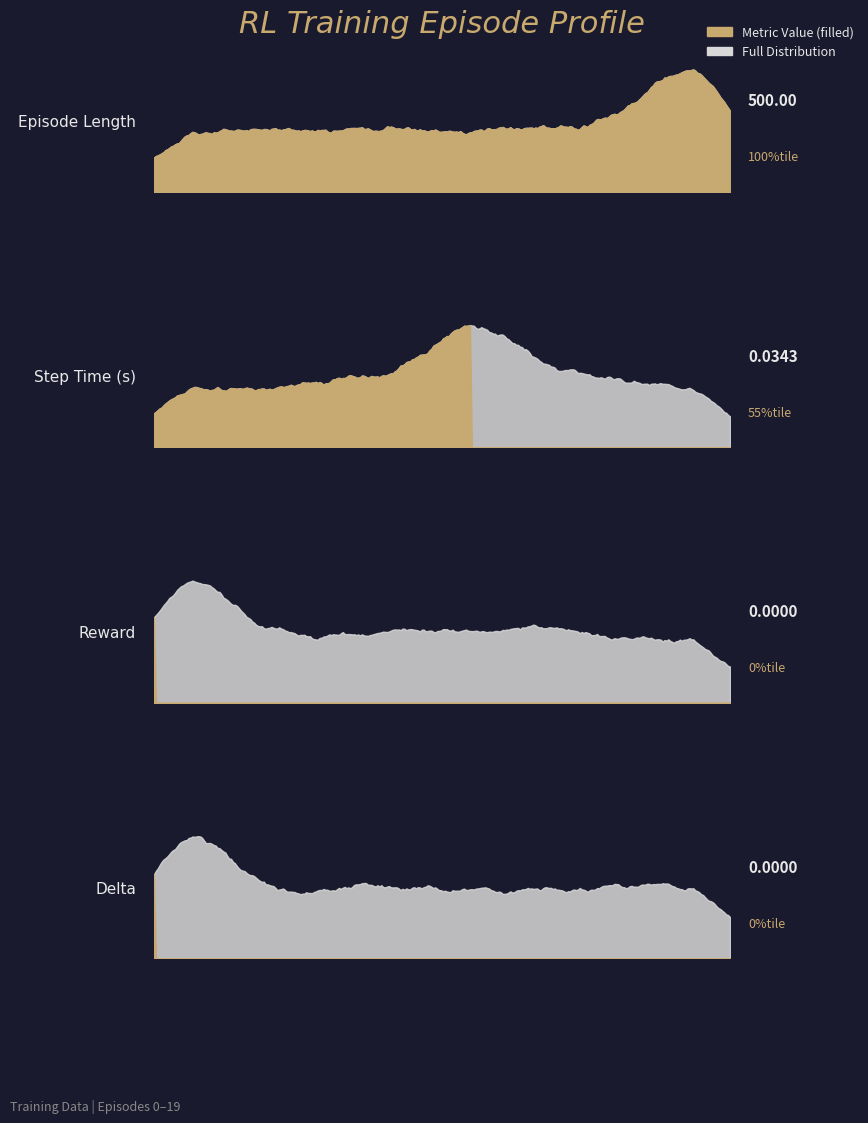

At how many categories does at least one series exceed 205?

20